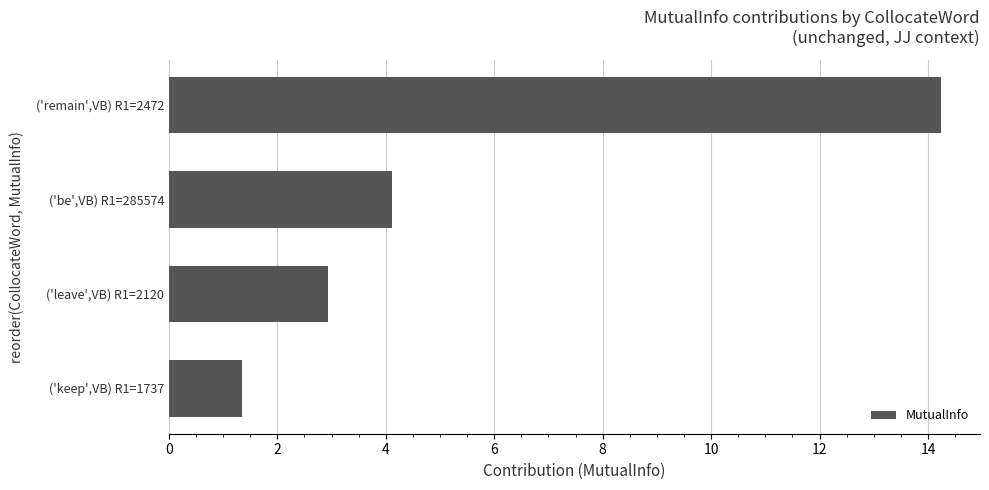

How many bars are there in total?

4